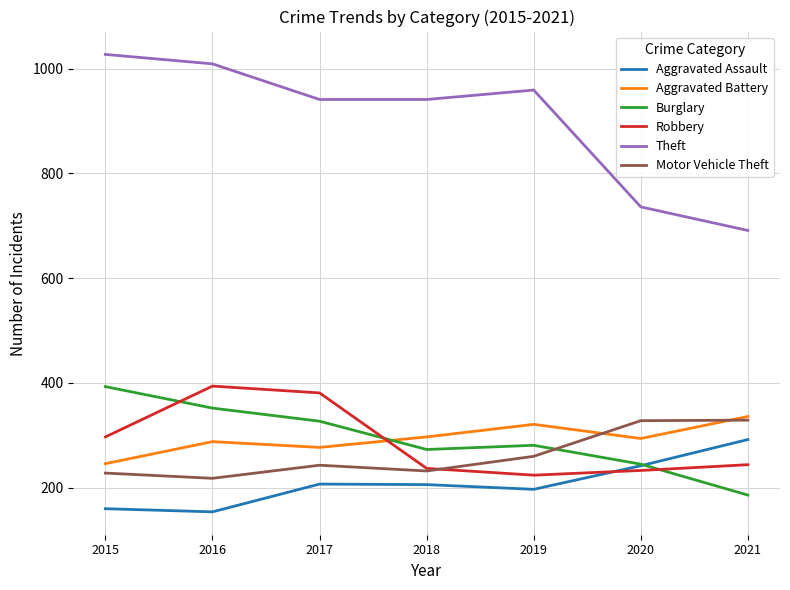

Which series changed the most between 2017 and 2021?

Theft